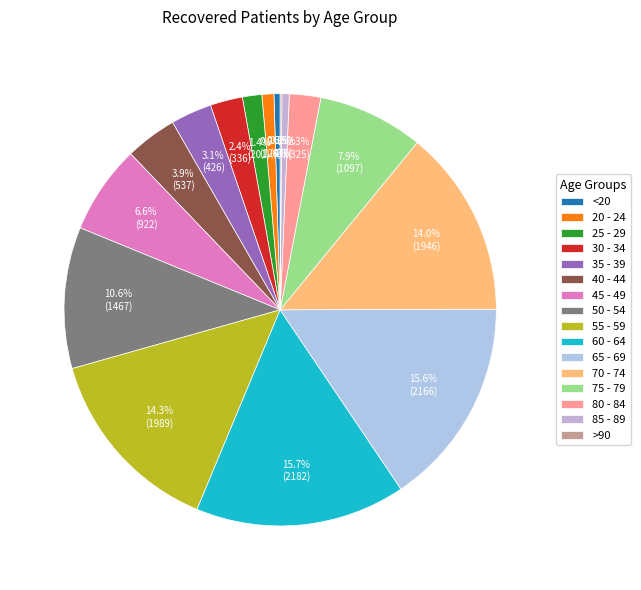

To the nearest percent, what is the combined percentage of 35 - 39 and 25 - 29?

5%